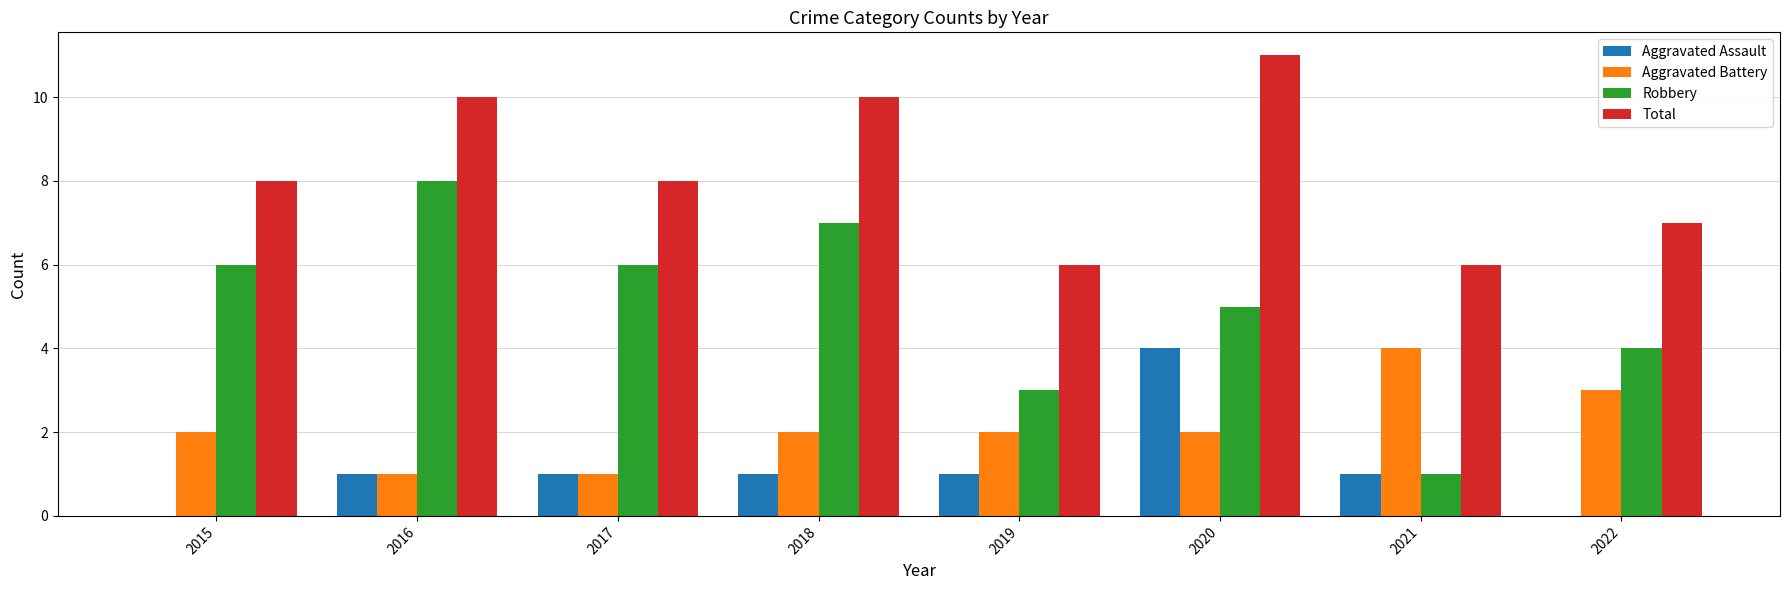

How many groups of bars are there?

8